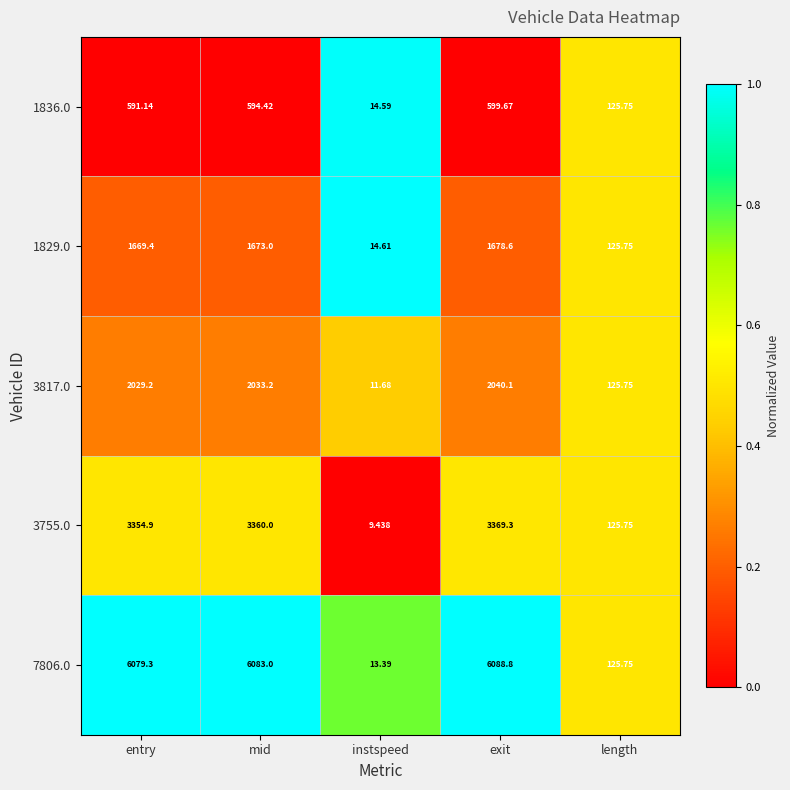

Between entry and exit, which series saw the biggest shift?

3755.0